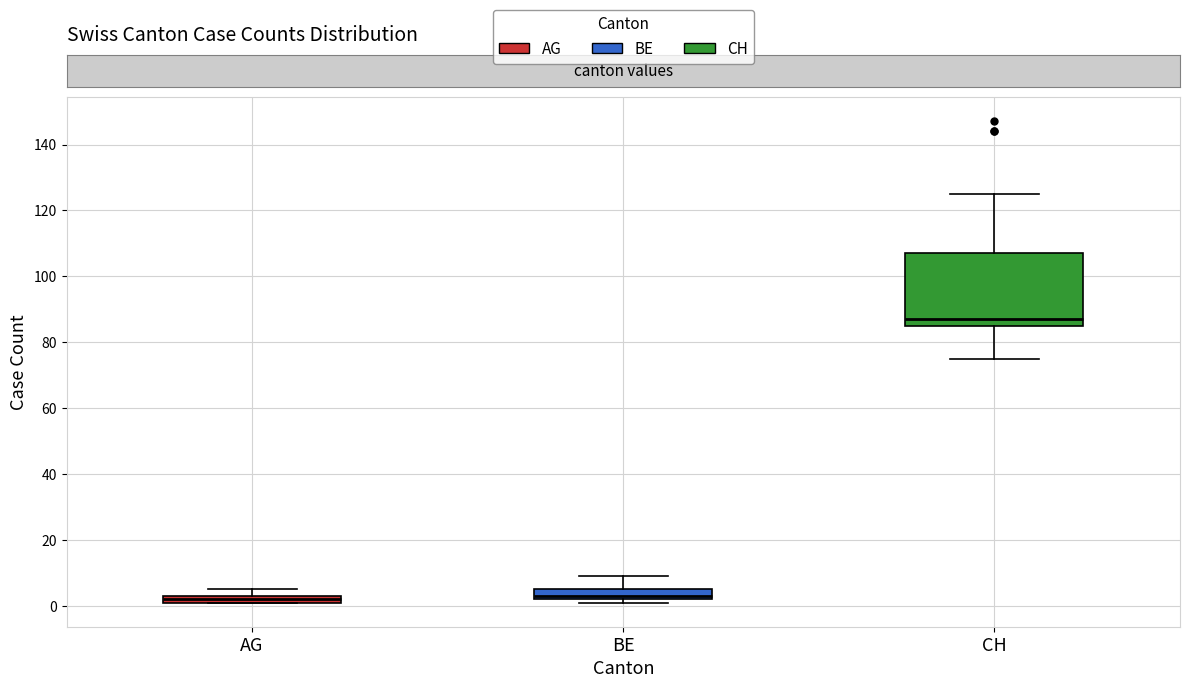

Which box is the tallest, from its lower edge to its upper edge?

CH